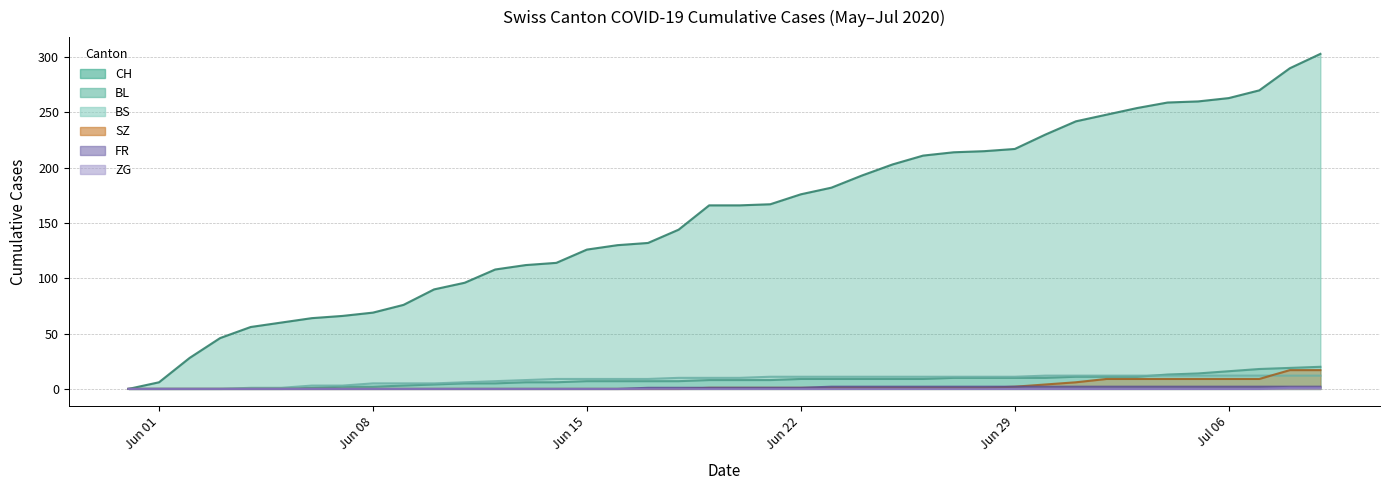

What is the value of the BS point at the 27th from the left?

11